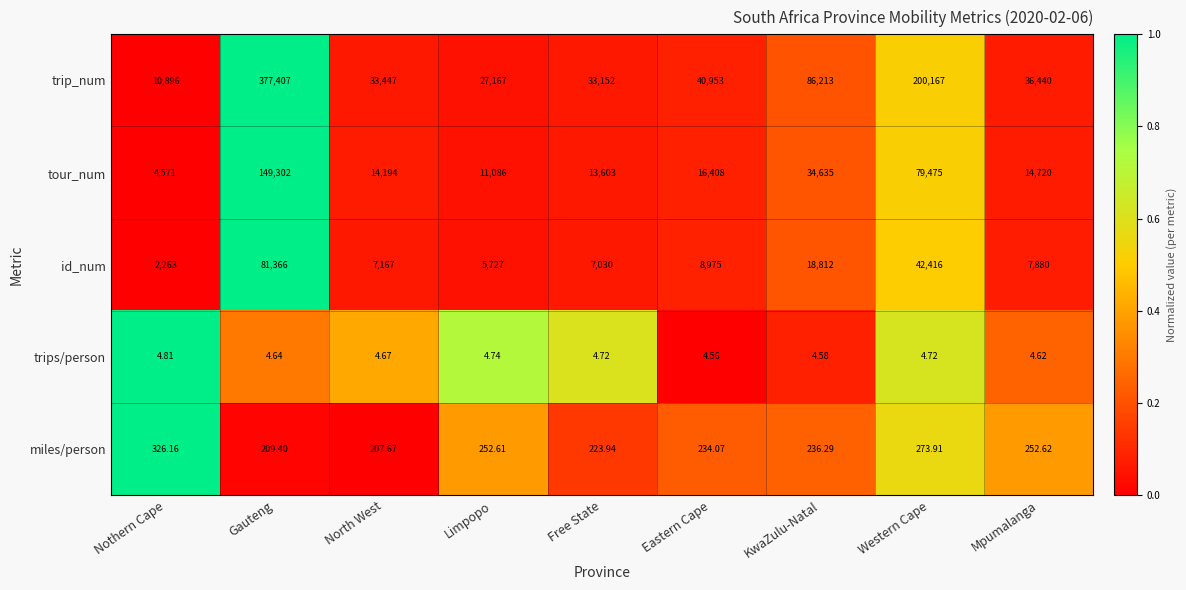

Where is trip_num nearest to the value 194151?

Western Cape